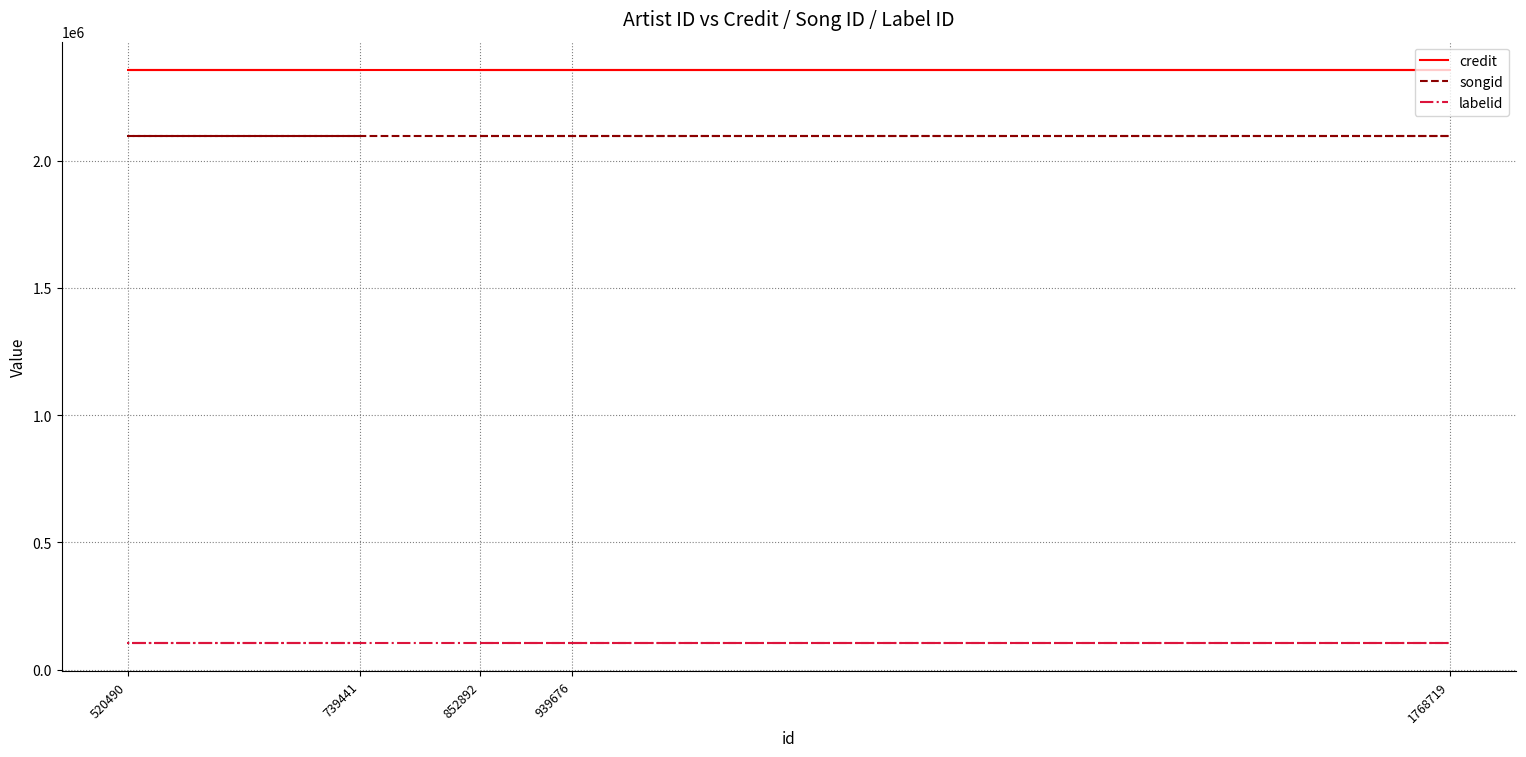

What is the average value of the labelid series?

106667